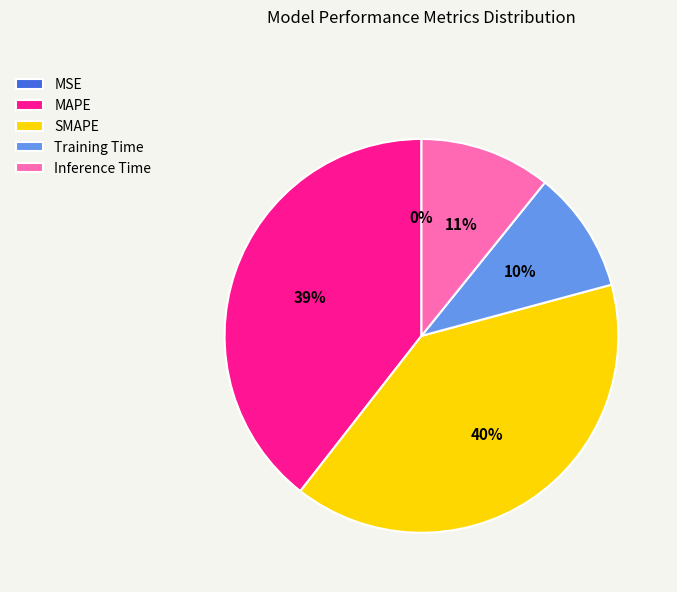

Does SMAPE account for over 50% of the chart?

No